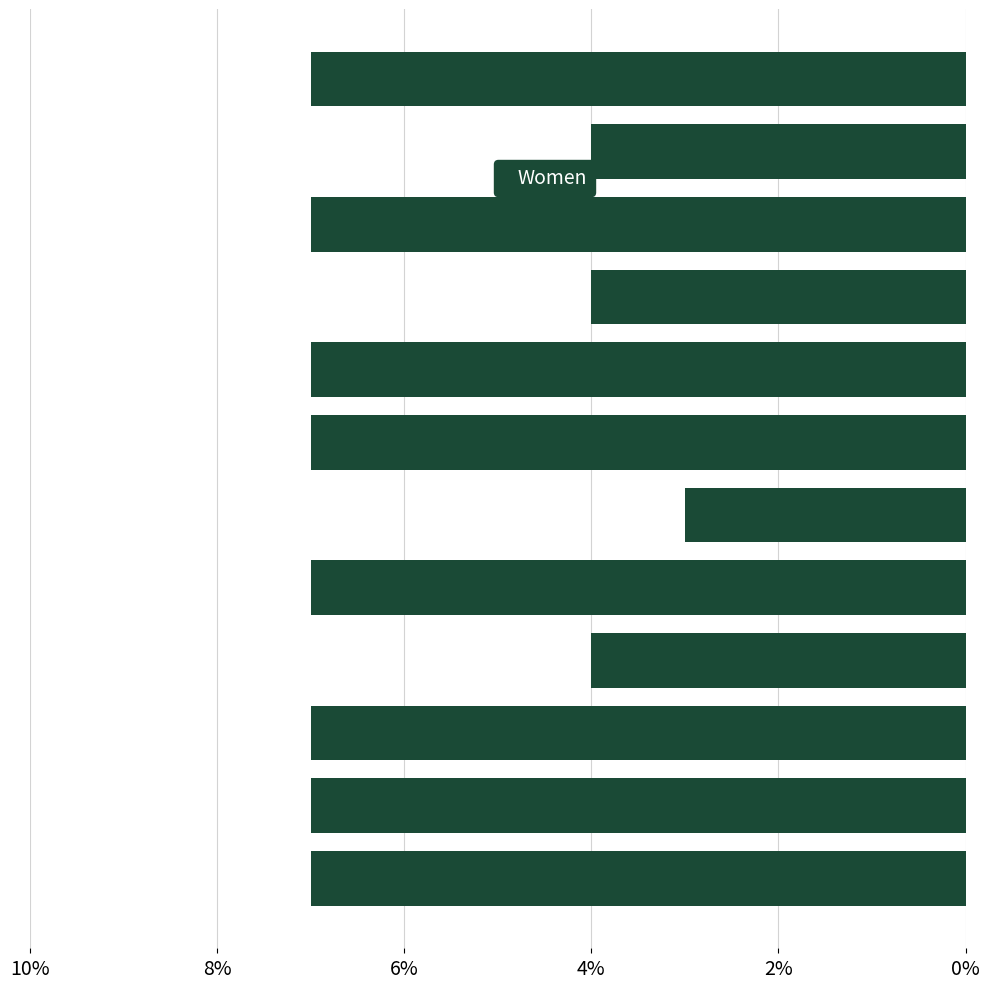

What is the value of the 2nd bar from the top?

4